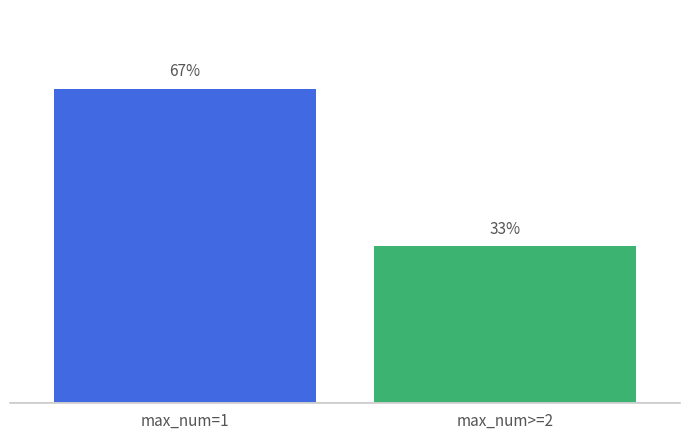

How many bars are there in total?

2